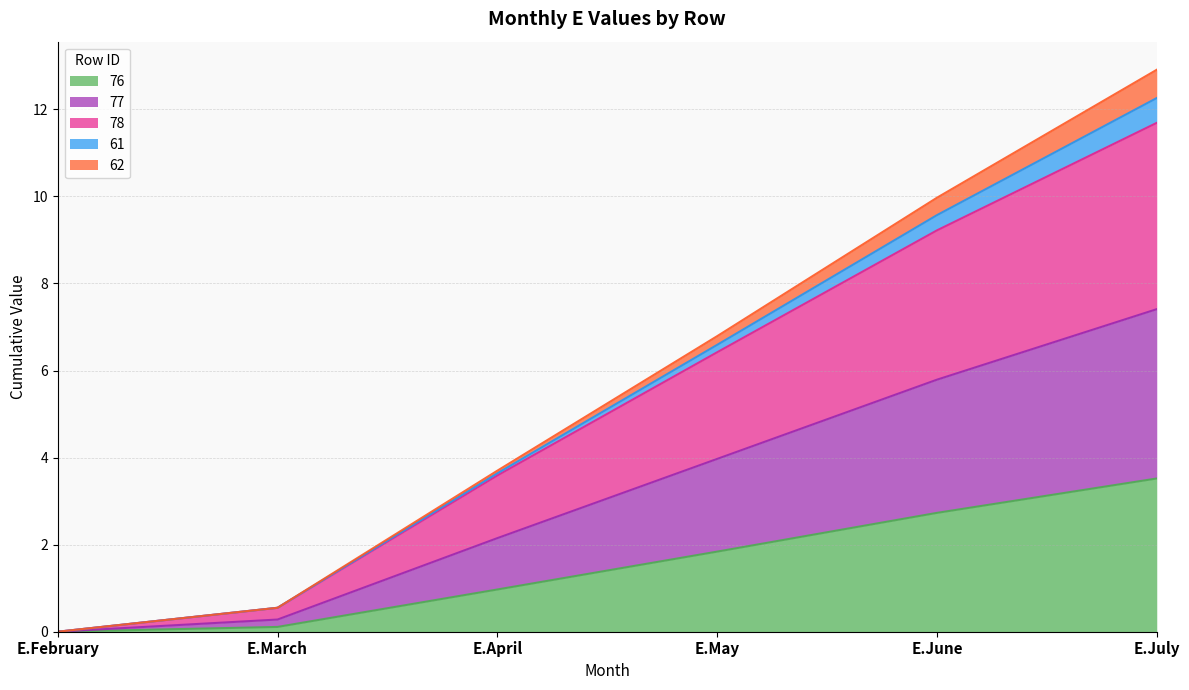

How many data points does each series have?

6